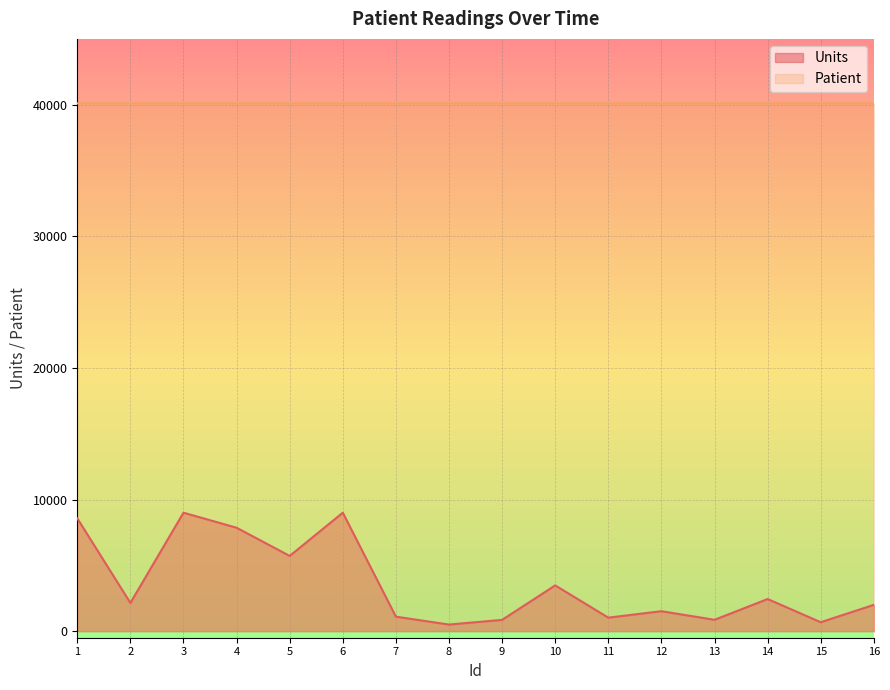

True or false: Units and Patient intersect in this chart.

False